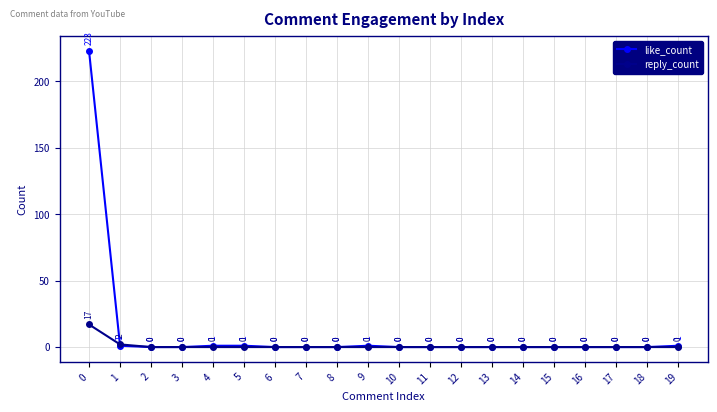

Which series changed the most between 11 and 19?

like_count